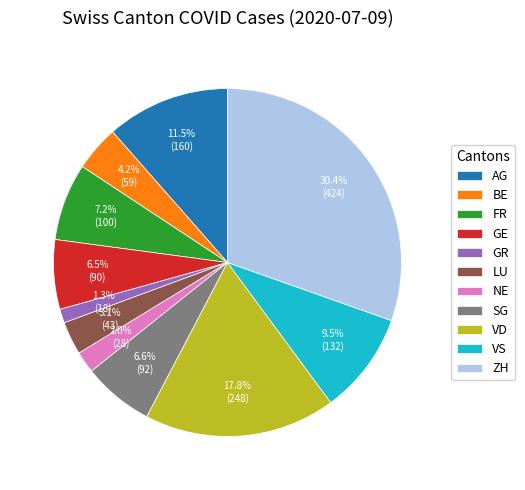

What is the ratio of the value at FR to the value at VD?

0.4